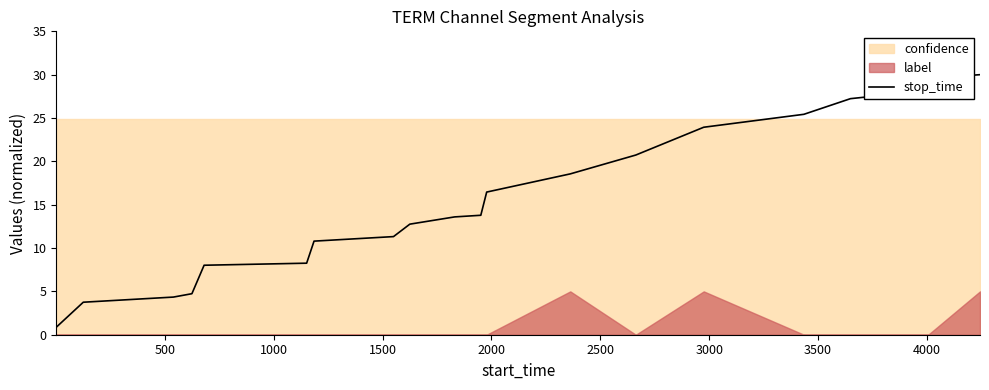

What is the minimum value for stop_time?

0.9